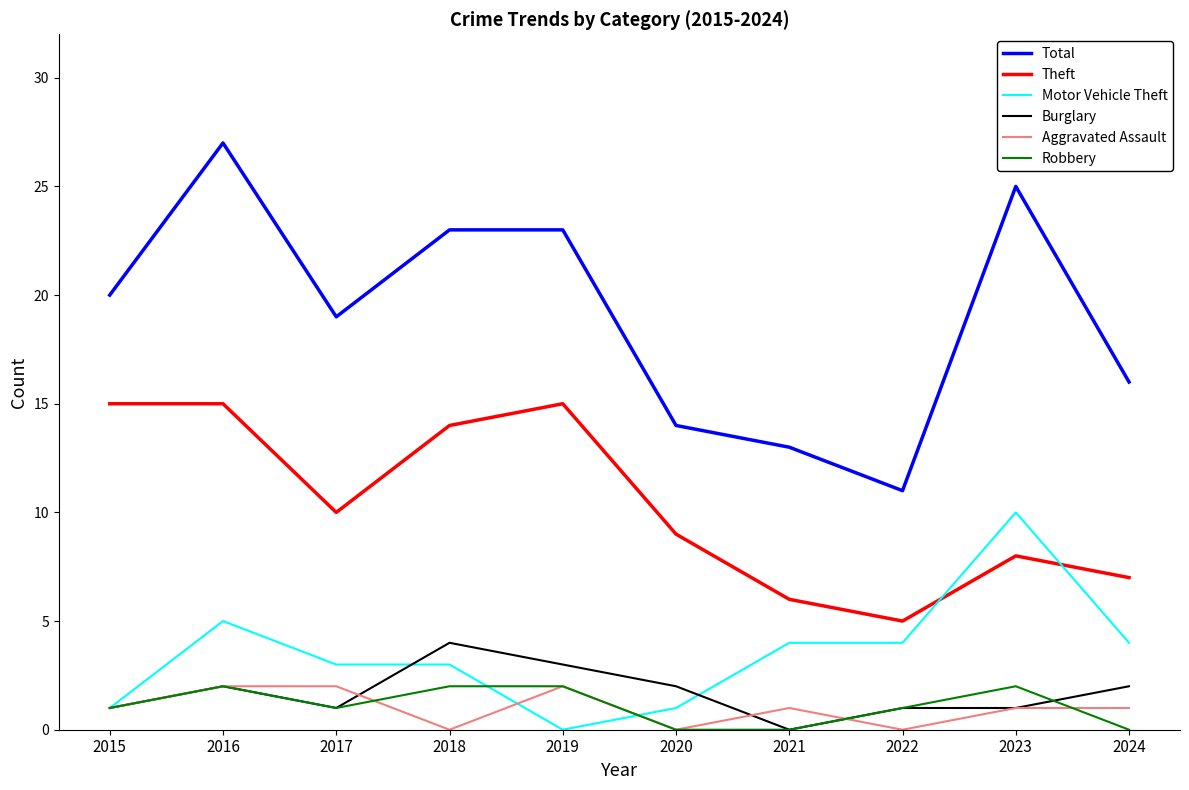

Is it true that Motor Vehicle Theft equals 6 at 2019?

False